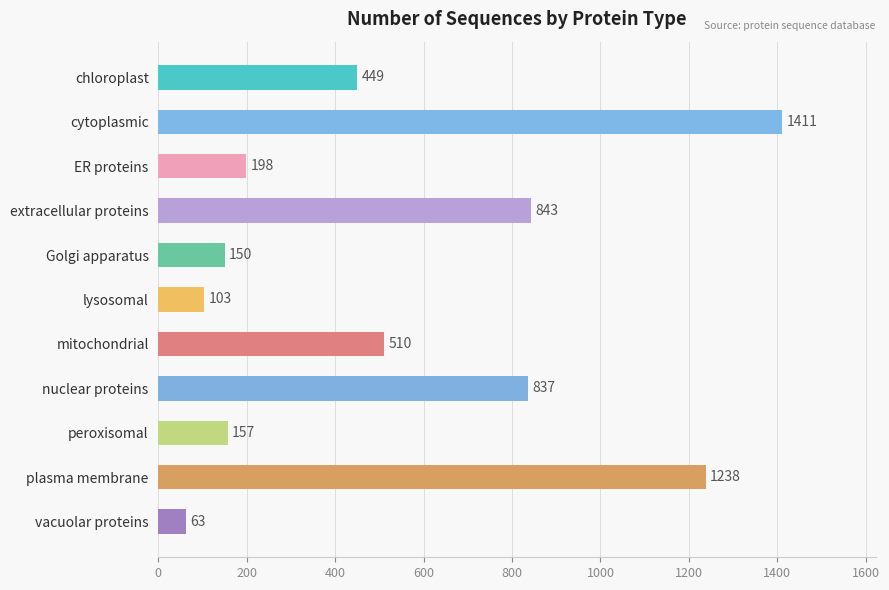

Read the value at lysosomal.

103